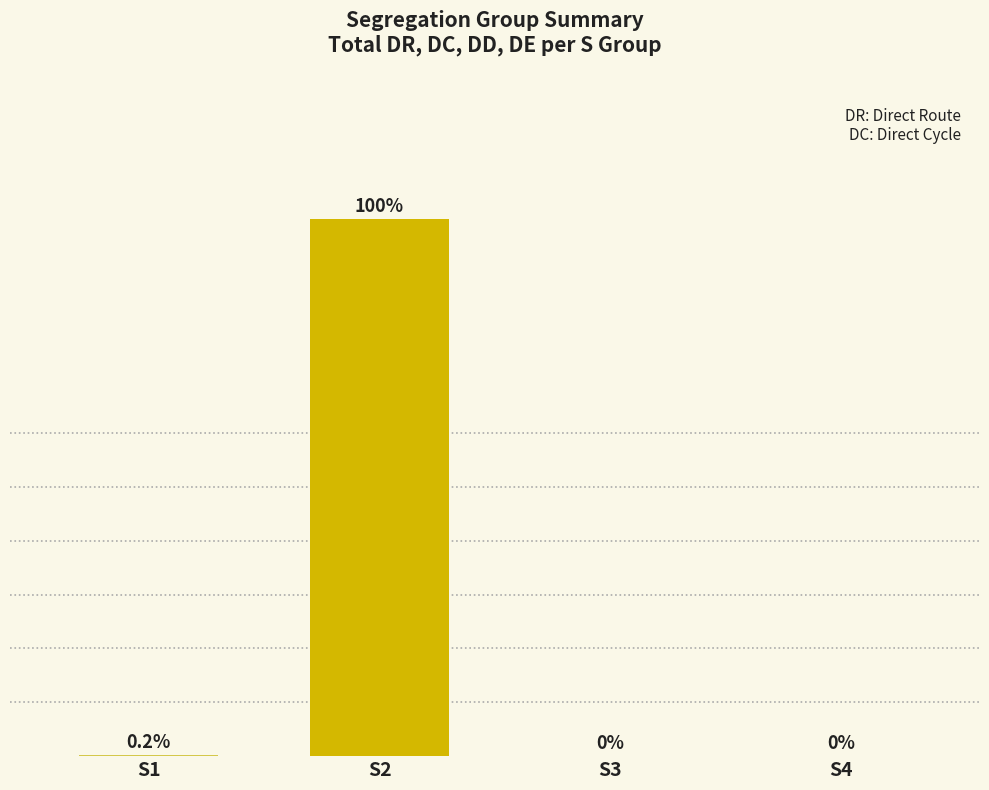

At which category does the chart reach its peak across all series?

S2